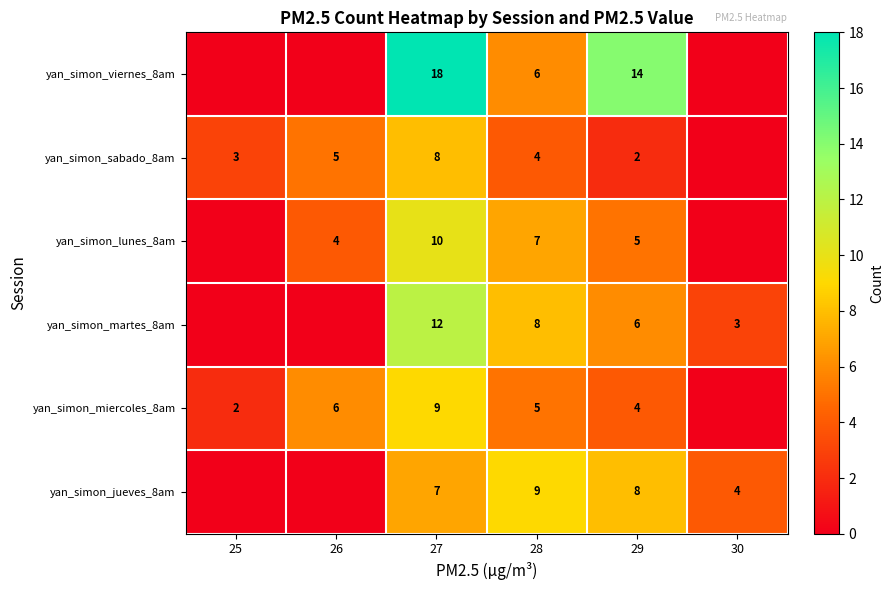

The value of yan_simon_jueves_8am at 27 is 7. True or false?

True